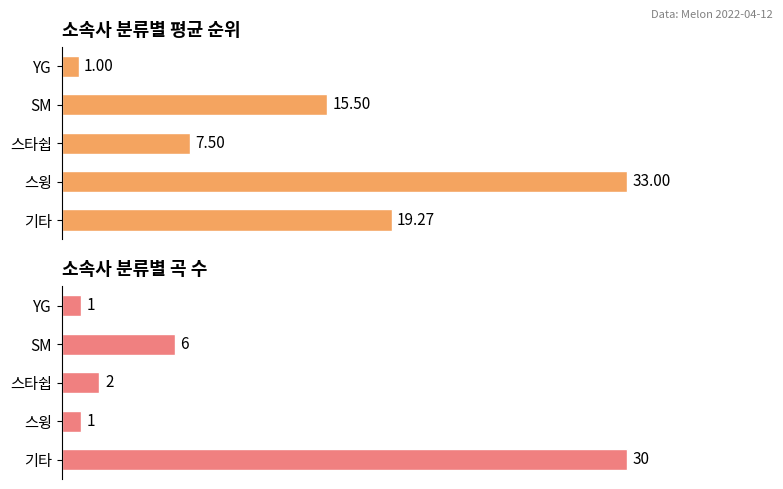

The value of Song count at YG is 0.7. True or false?

False